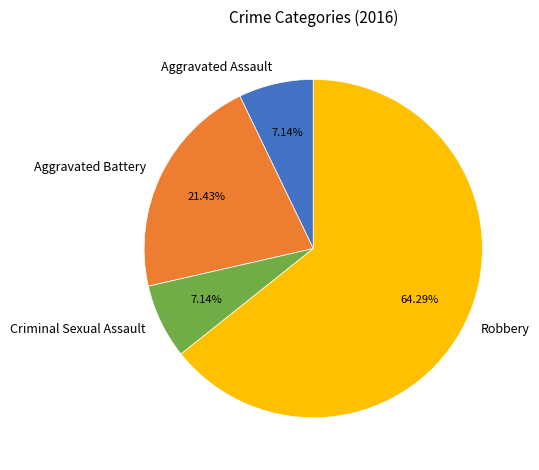

Which category has the biggest portion of the pie?

Robbery